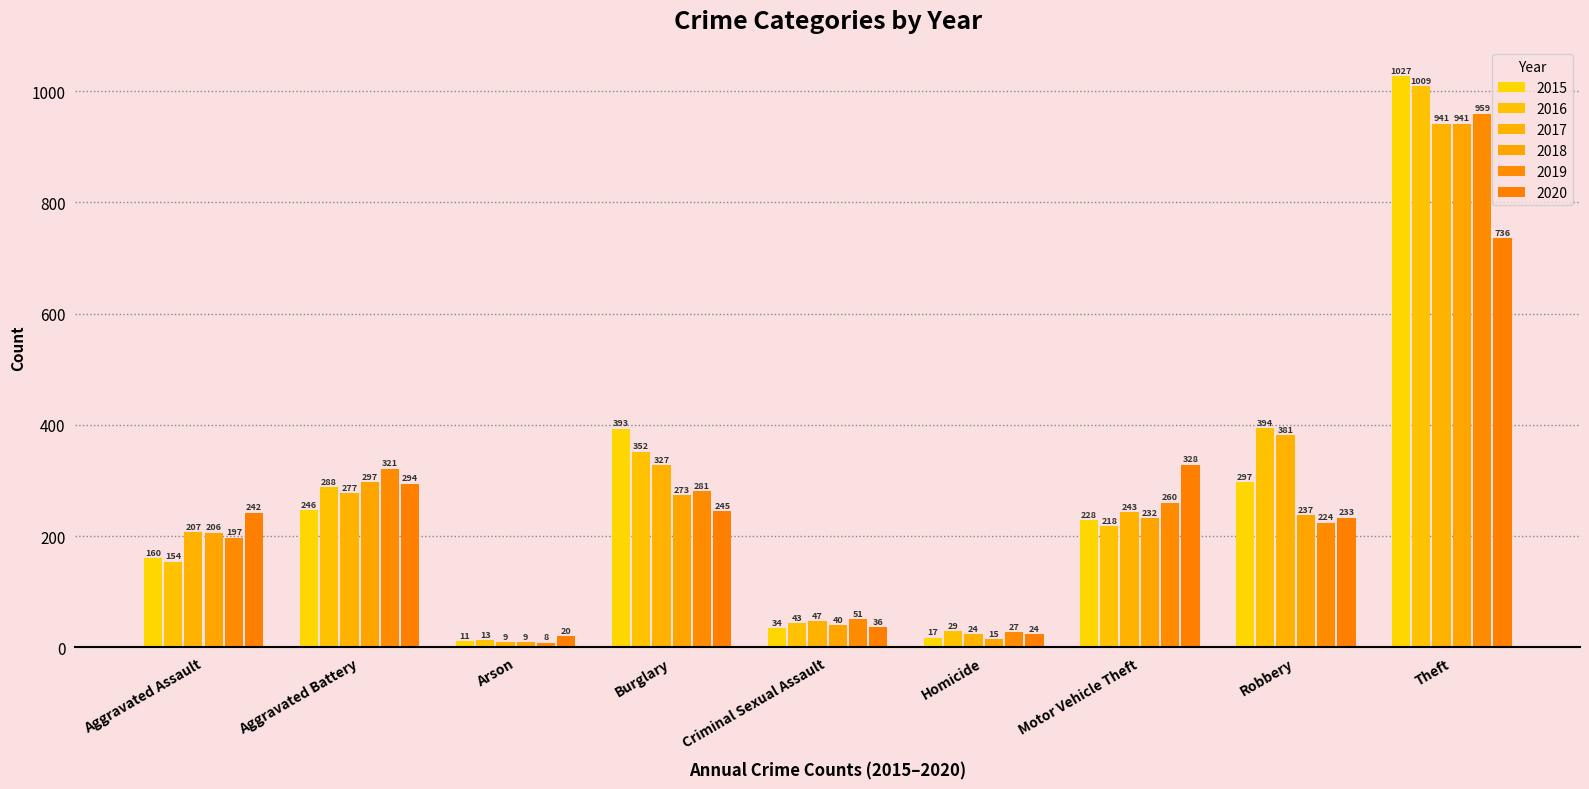

Rank the categories by 2017 value from lowest to highest.

Arson, Homicide, Criminal Sexual Assault, Aggravated Assault, Motor Vehicle Theft, Aggravated Battery, Burglary, Robbery, Theft